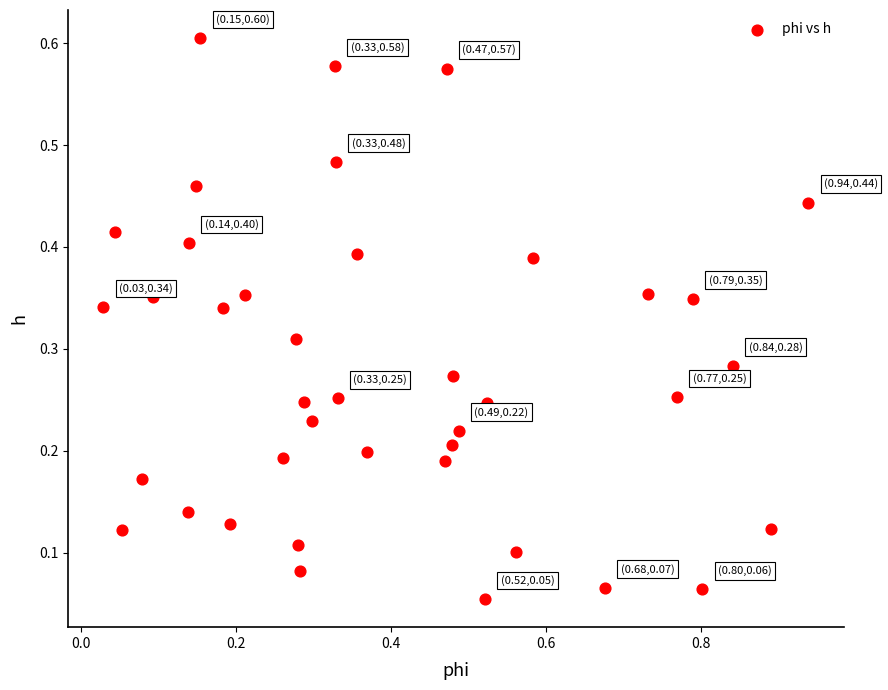

What is the range of X values (max minus min)?

0.9